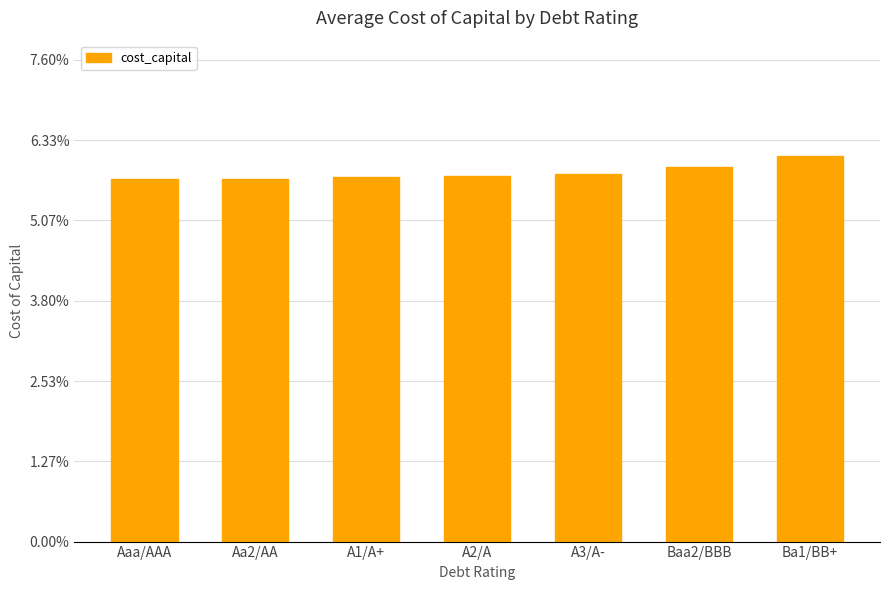

Which label corresponds to the largest value in the chart?

Ba1/BB+